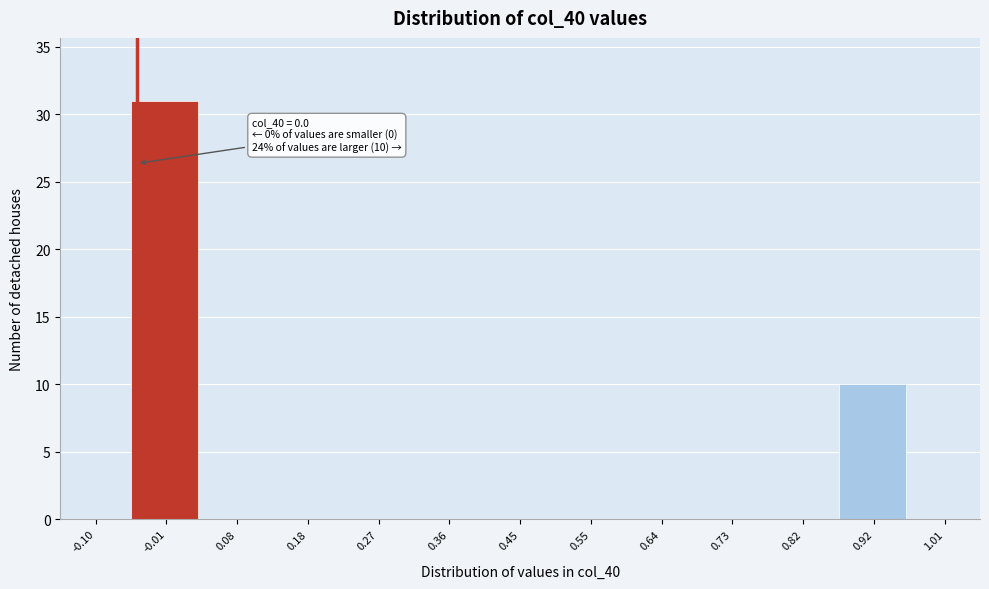

Reading left to right, transcribe all the data shown in this chart.

-0.10=0	-0.01=31	0.08=0	0.18=0	0.27=0	0.36=0	0.45=0	0.55=0	0.64=0	0.73=0	0.82=0	0.92=10	1.01=0